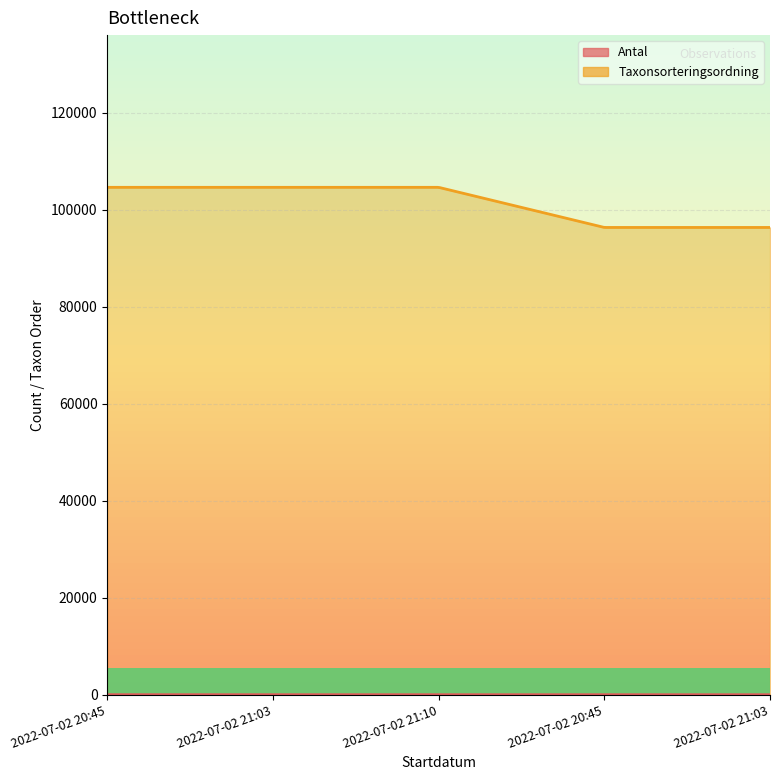

What is the highest value of the Antal series?

12